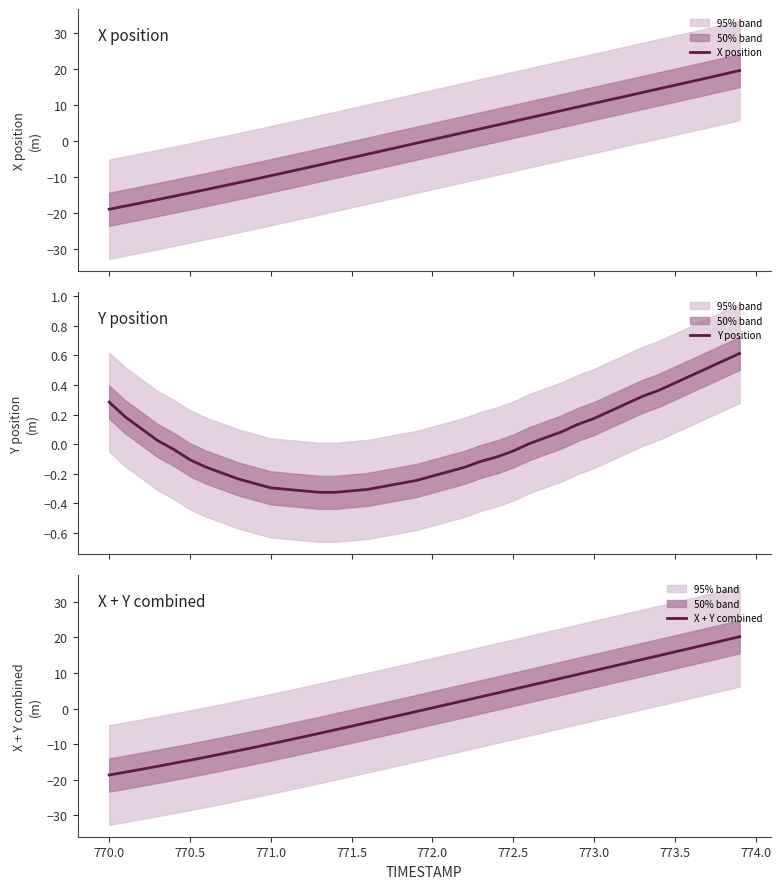

How many distinct data groups are displayed?

3